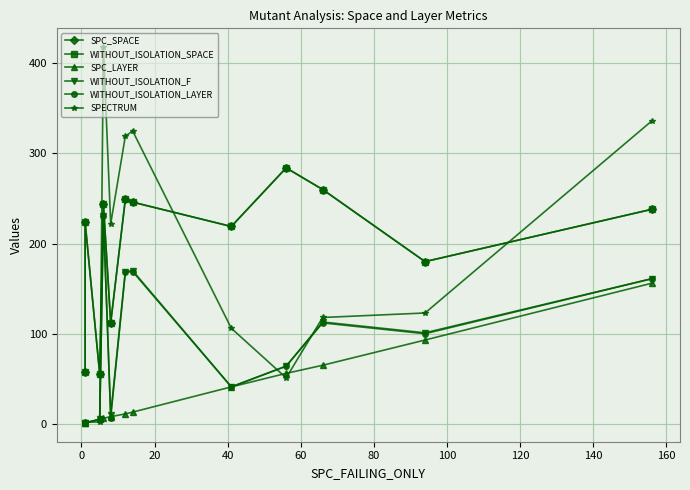

How many data points does each series have?

12